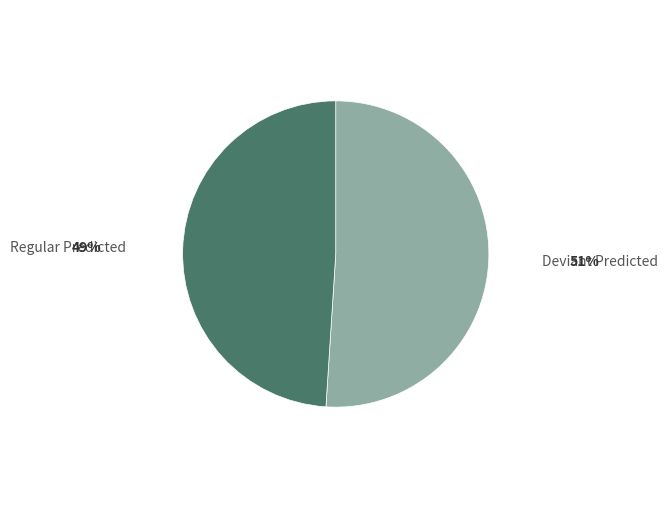

Rank the categories by value from highest to lowest.

Deviant Predicted, Regular Predicted